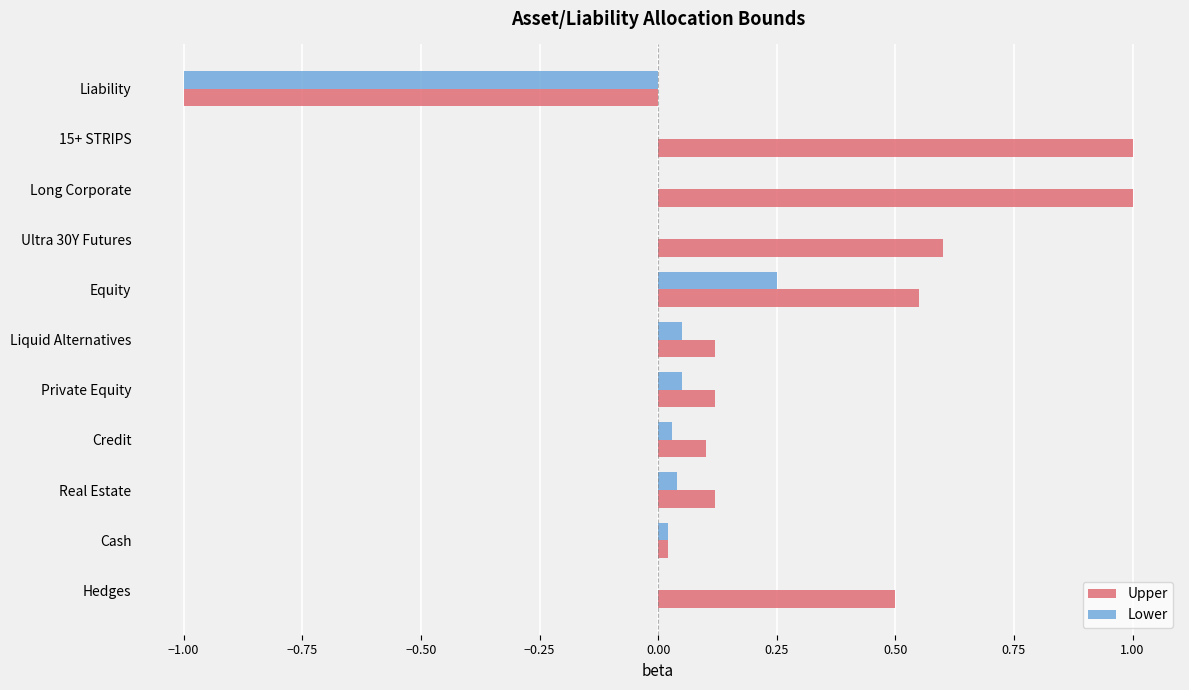

Between Long Corporate and Private Equity, which series saw the biggest shift?

Upper